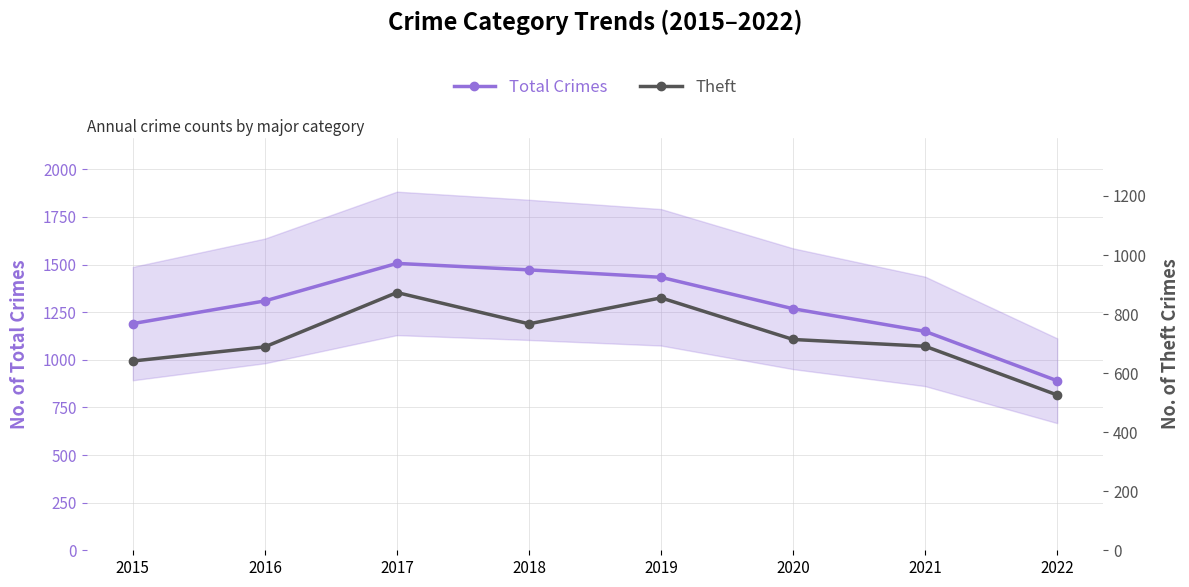

Which series has the widest spread of values?

Total Crimes